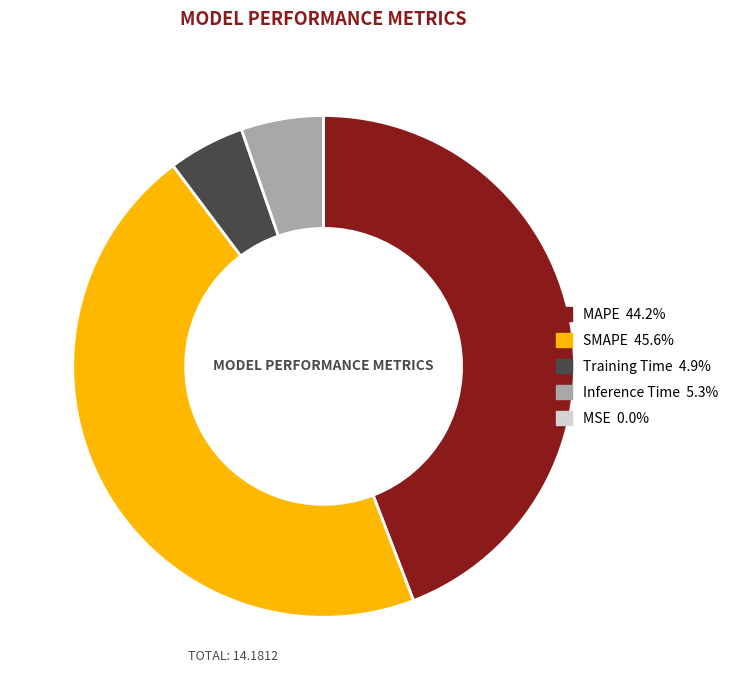

Is the sum of Inference Time 5.3% and MAPE 44.2% greater than half?

No